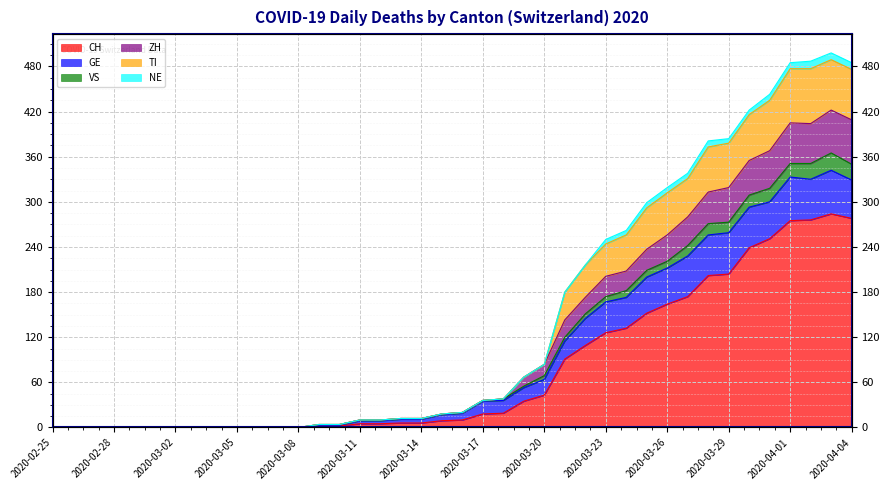

Between 2020-03-02 and 2020-04-01, which series saw the biggest shift?

TI